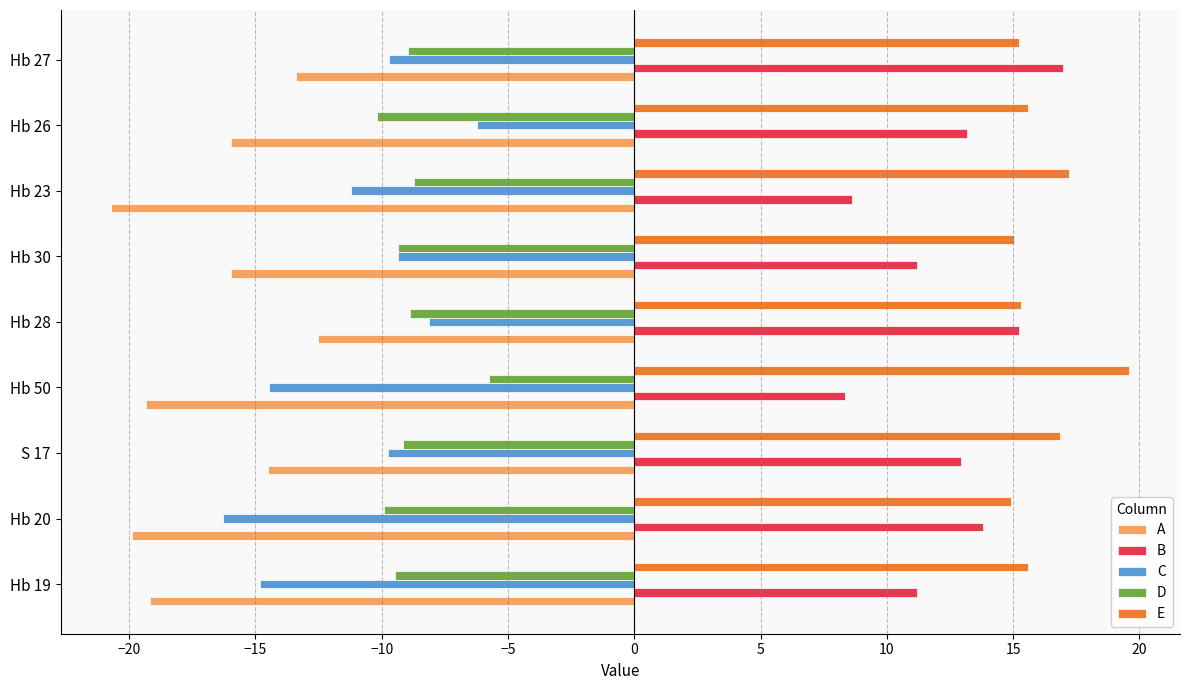

Which series has the largest total across all categories?

E